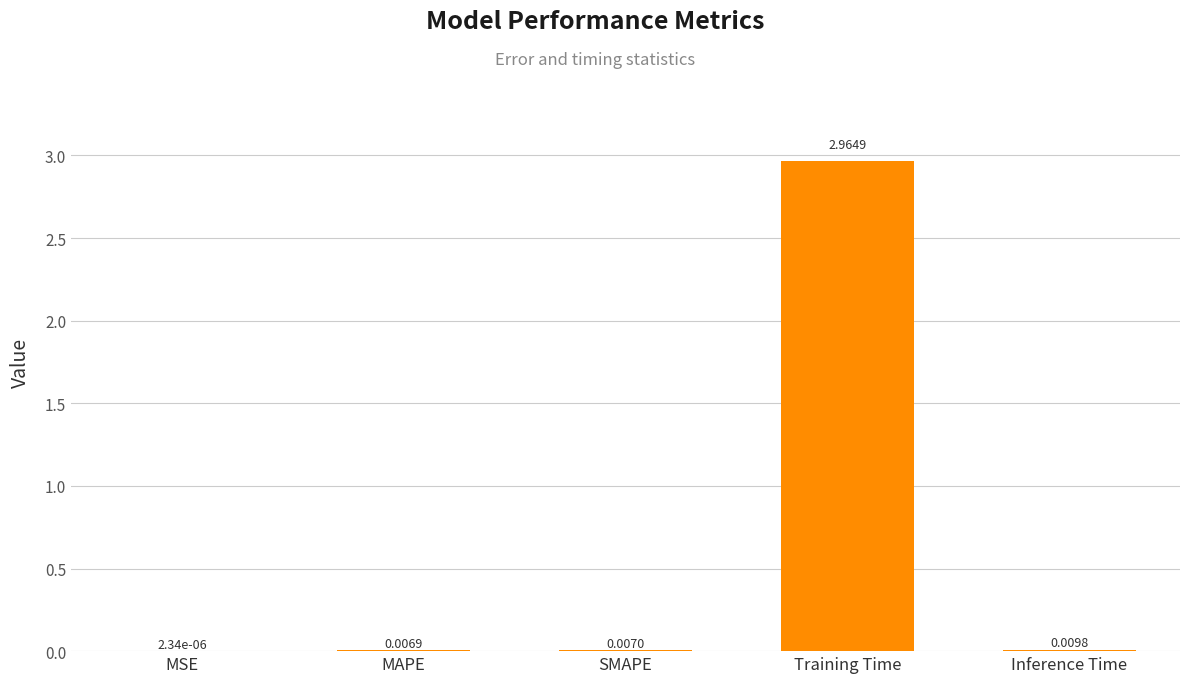

At which category does the chart reach its peak across all series?

Training Time